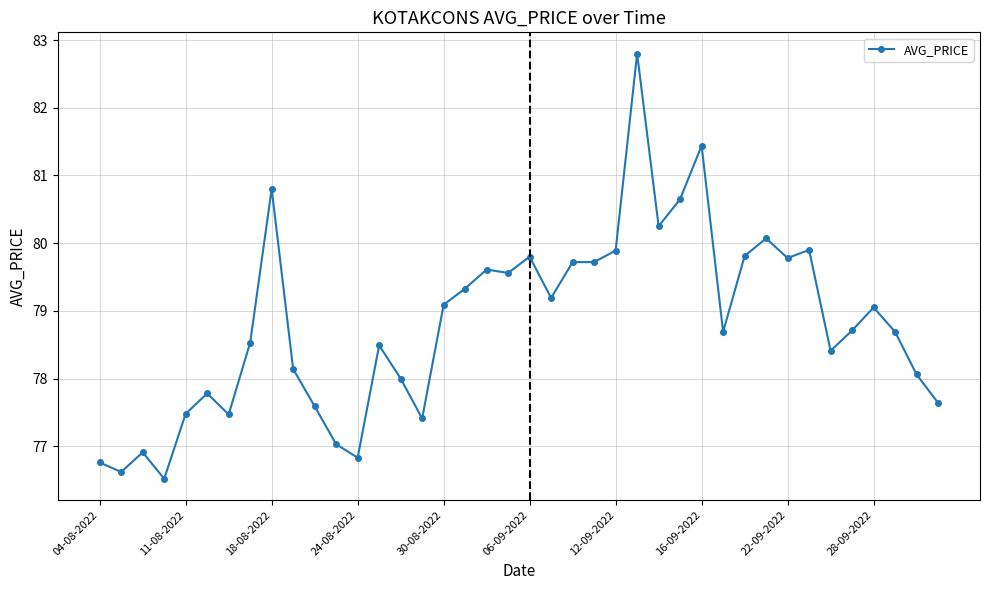

What is the sum of all values?

3152.2